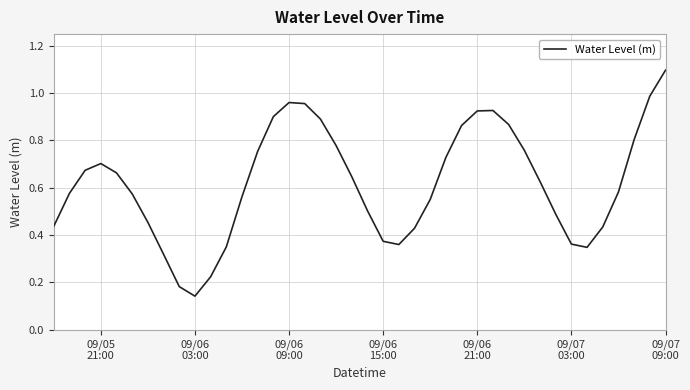

What is the greatest value displayed?

1.1